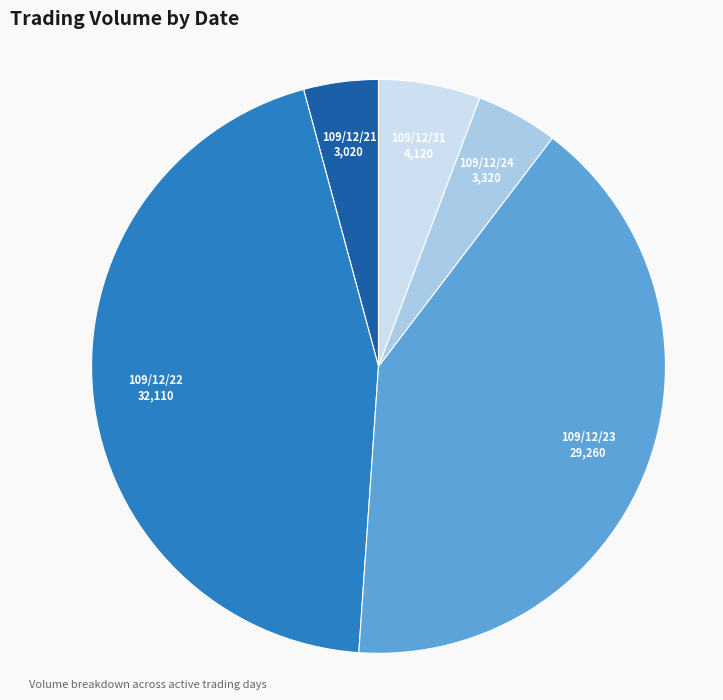

Between 109/12/21 and 109/12/22, which is larger?

109/12/22